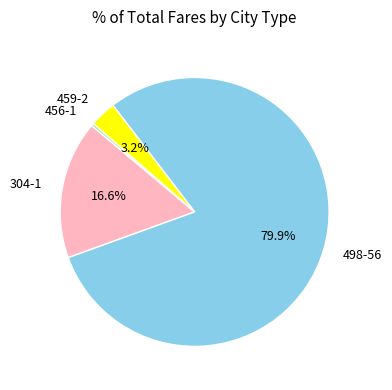

How many slices are in this pie chart?

4